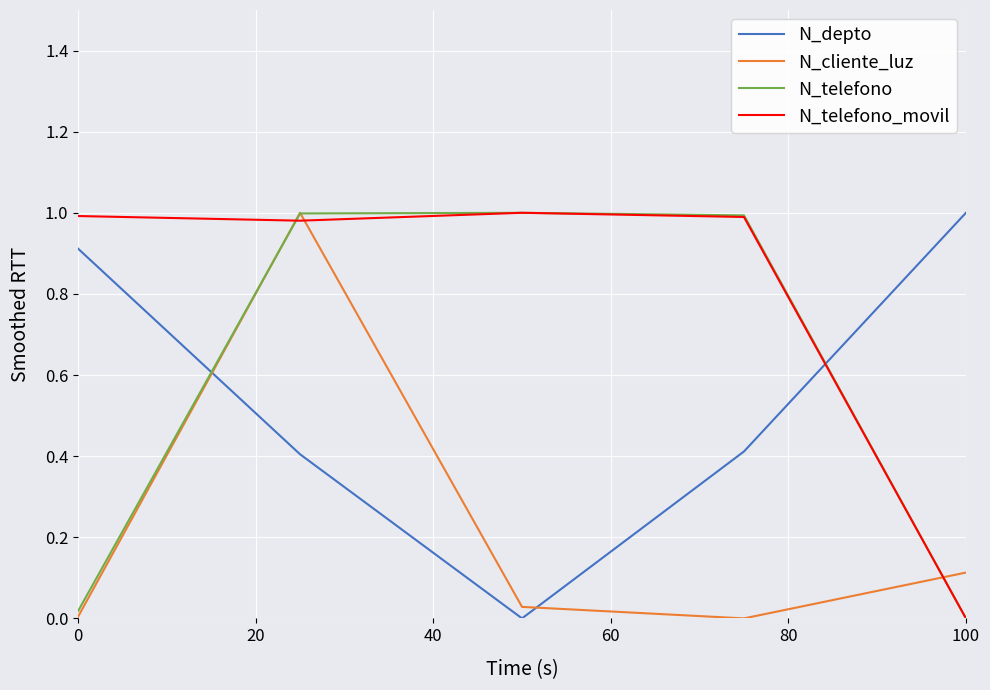

List the series in order of their overall mean, lowest first.

N_cliente_luz, N_depto, N_telefono, N_telefono_movil